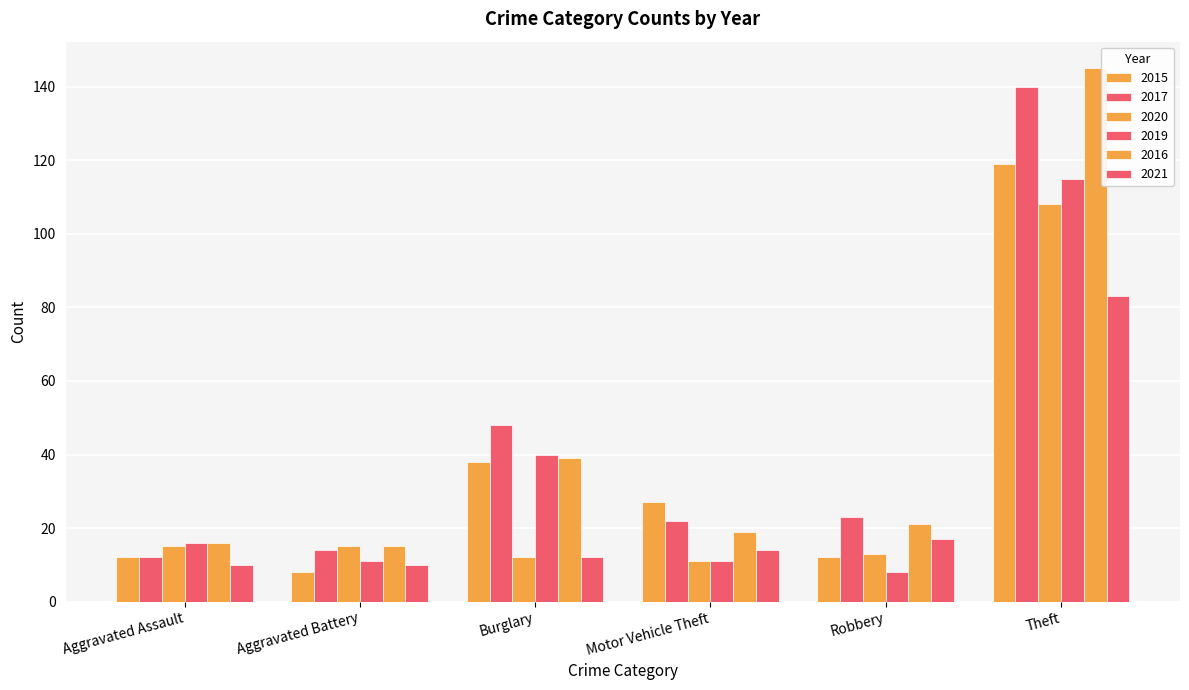

How many bars are there in each group?

6